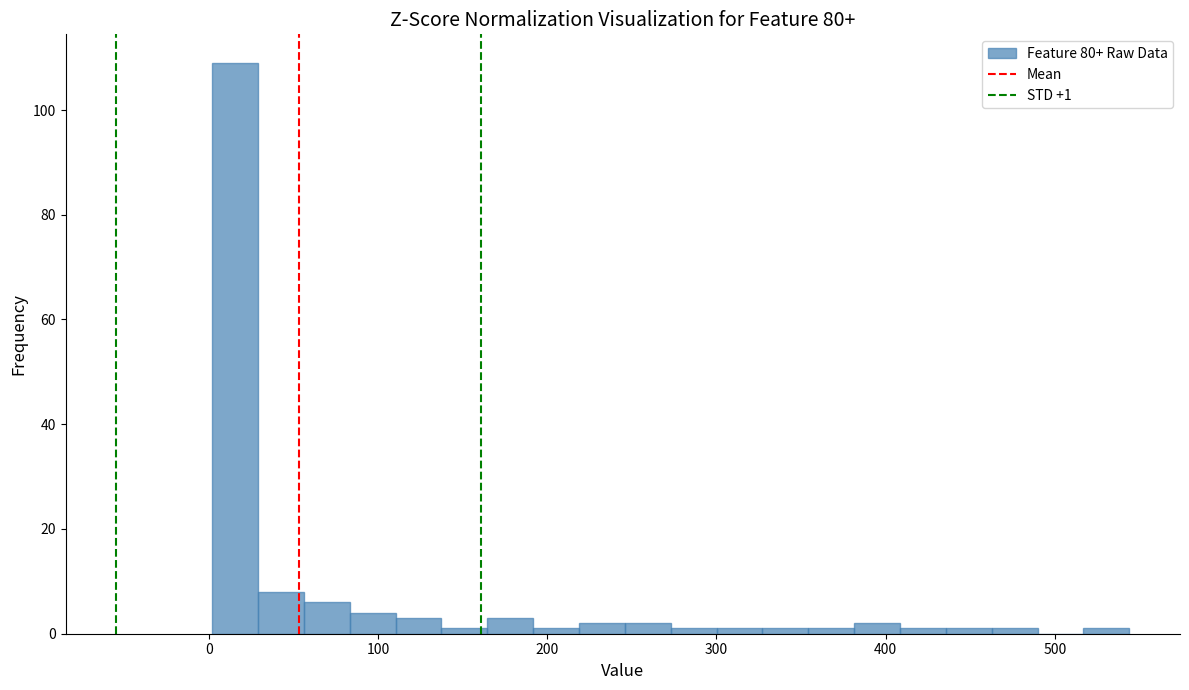

Around what value on the x-axis is the tallest bar? Give the approximate position of its centre, as read against the axis.

20